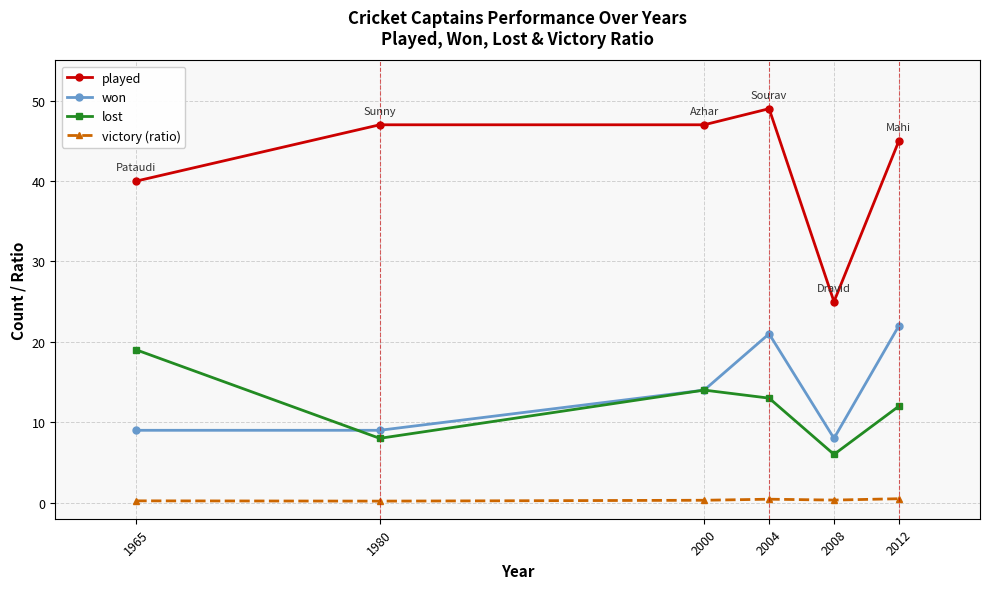

True or false: victory (ratio) and won cross at least once.

False